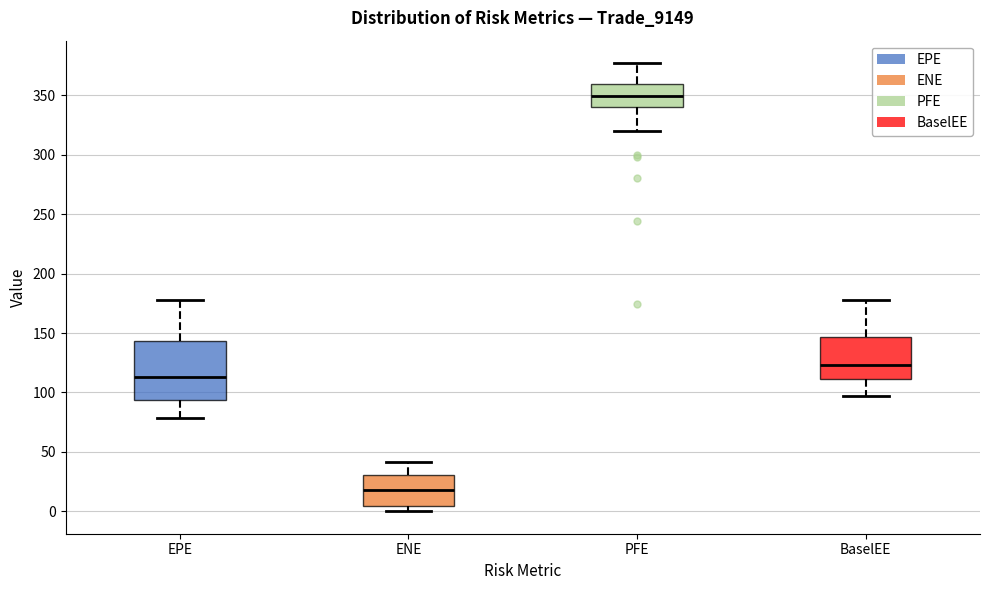

Reading left to right, transcribe this box plot: for each box, give where its median line is, the range the box spans, and where its two whiskers end, as read against the y-axis. The values are not printed on the chart, so give them approximately, as read against the axis.

EPE: median 115, box 95 to 145, whiskers 80 to 180
ENE: median 20, box 5 to 30, whiskers 0 to 40
PFE: median 350, box 340 to 360, whiskers 320 to 375
BaselEE: median 125, box 110 to 145, whiskers 95 to 180